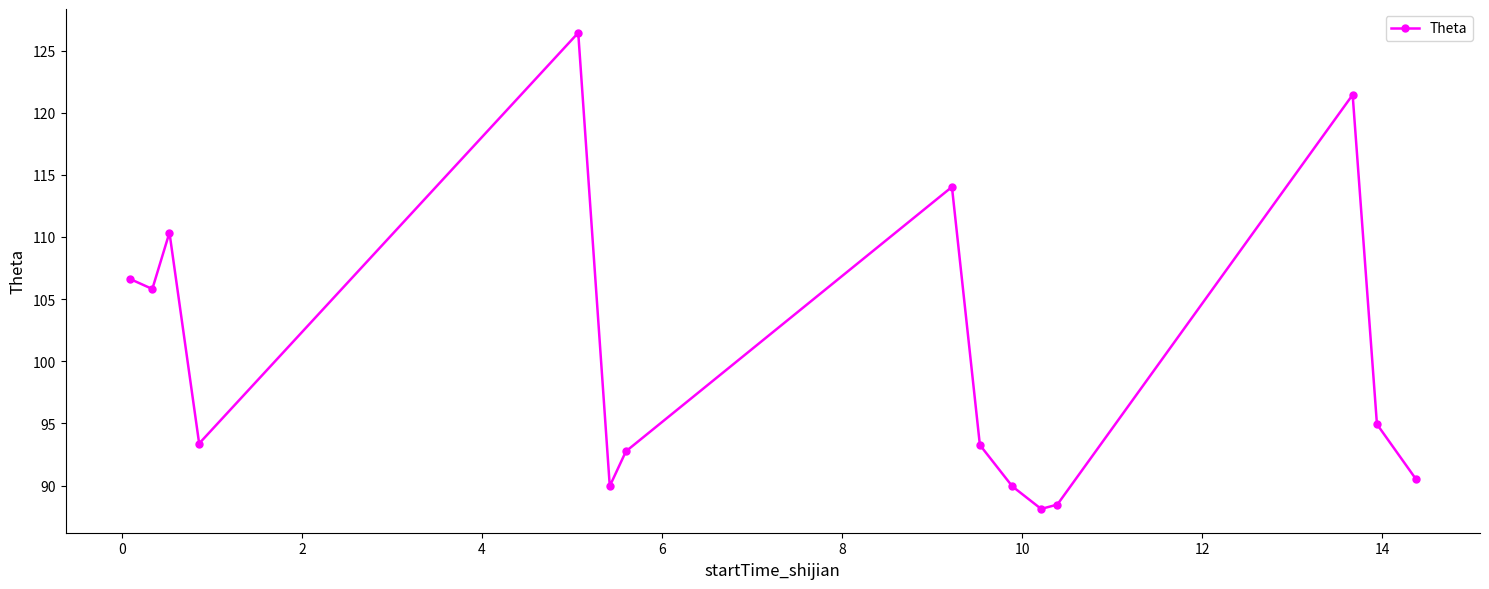

What is the value of the 13th point from the left?

121.4